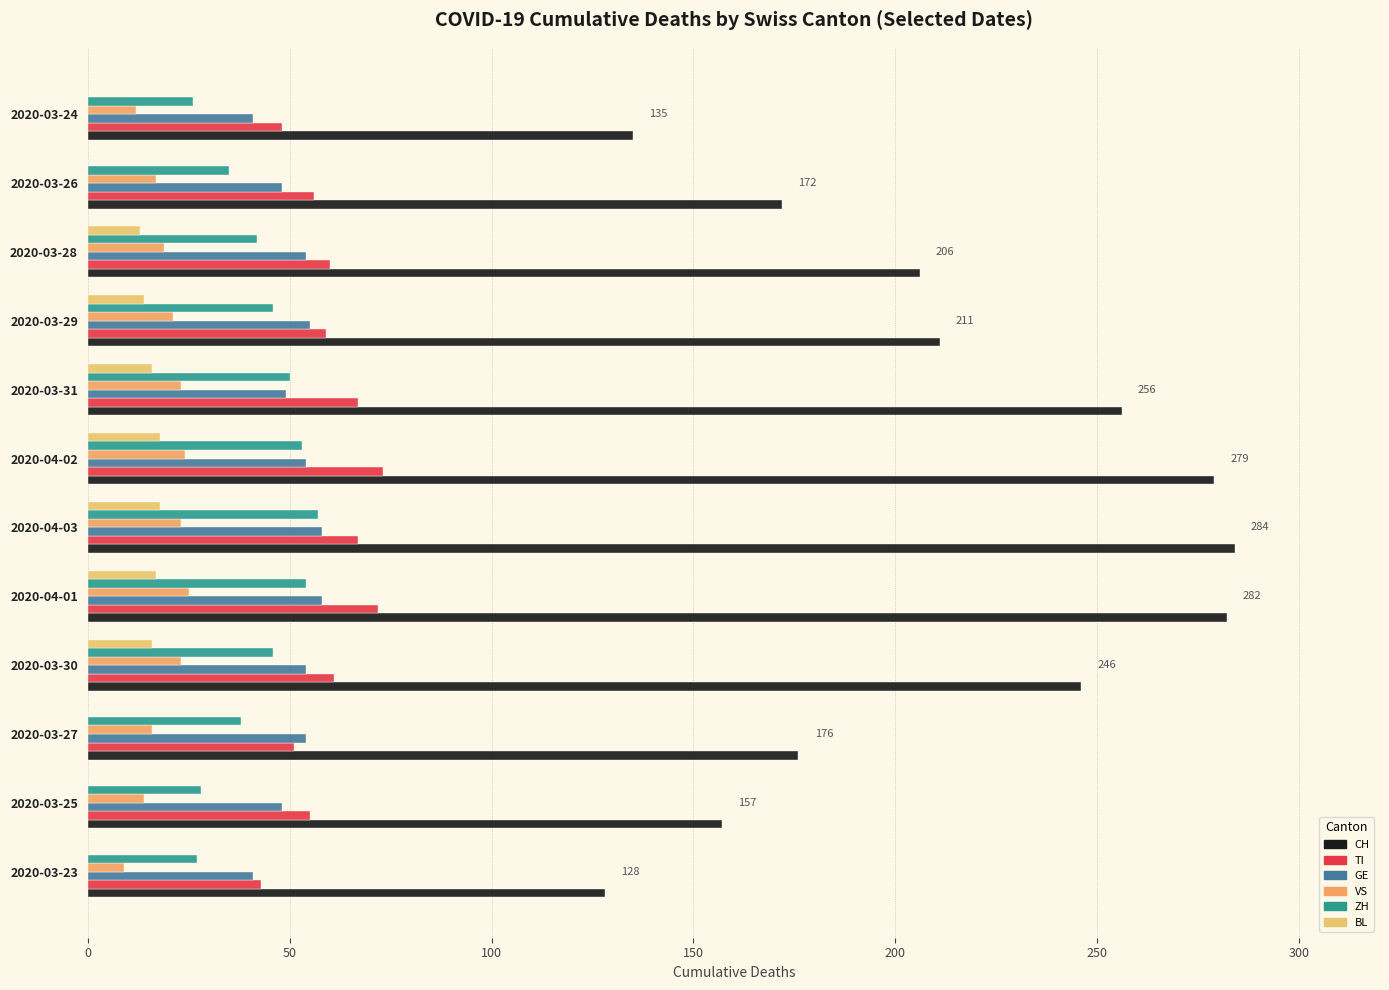

Count the number of categories in the chart.

12